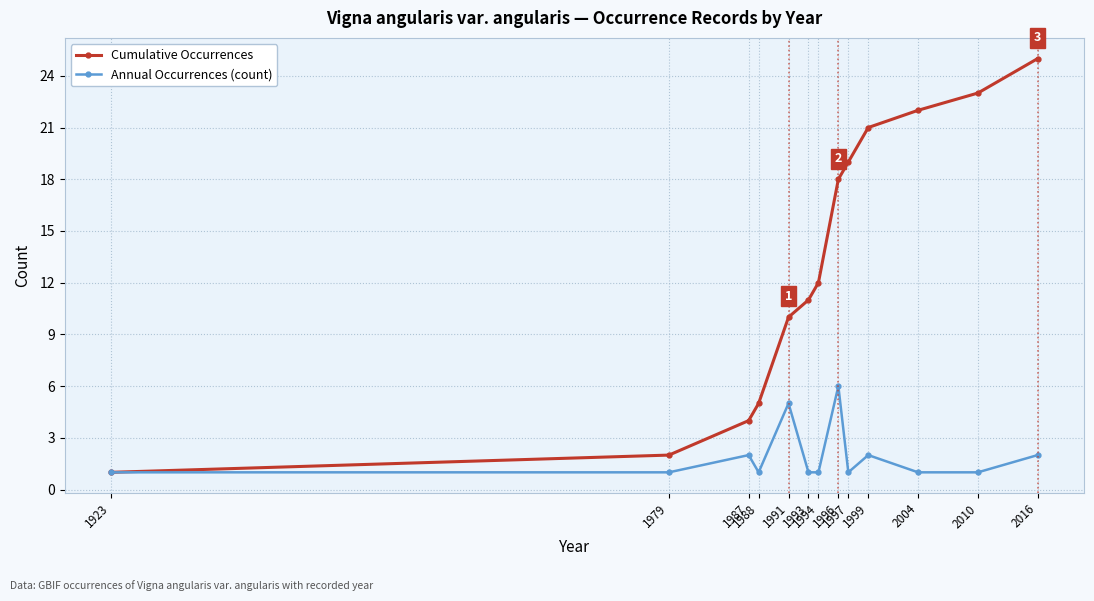

What is the maximum value for Cumulative Occurrences?

25